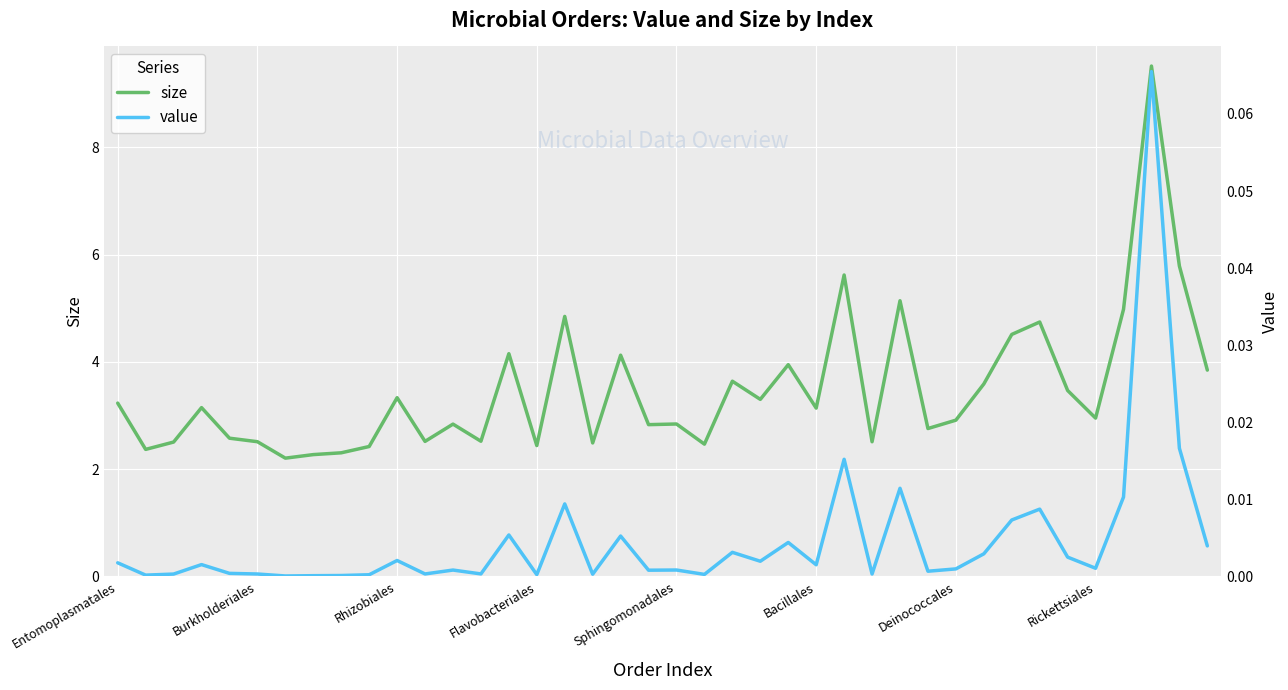

The size series shows 3.3 at Rhizobiales. True or false?

True